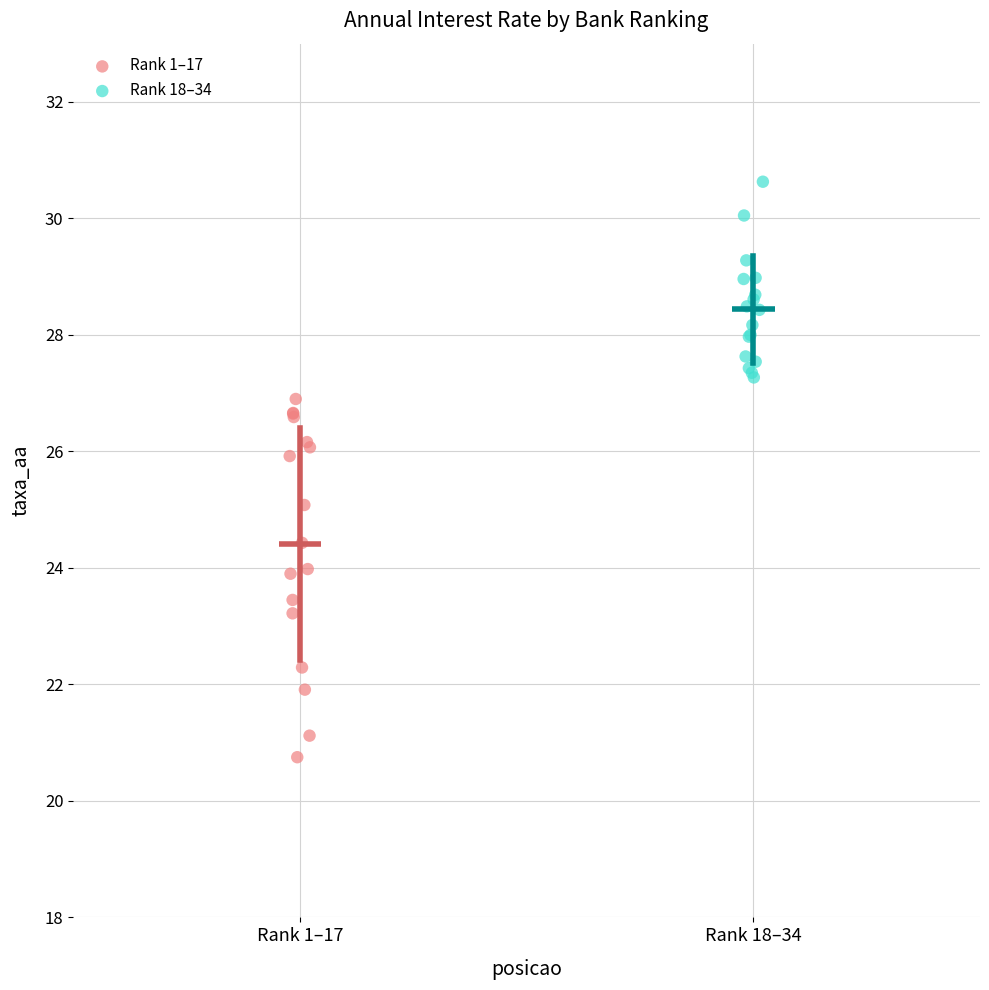

Which series reaches the maximum Y coordinate?

Rank 18–34